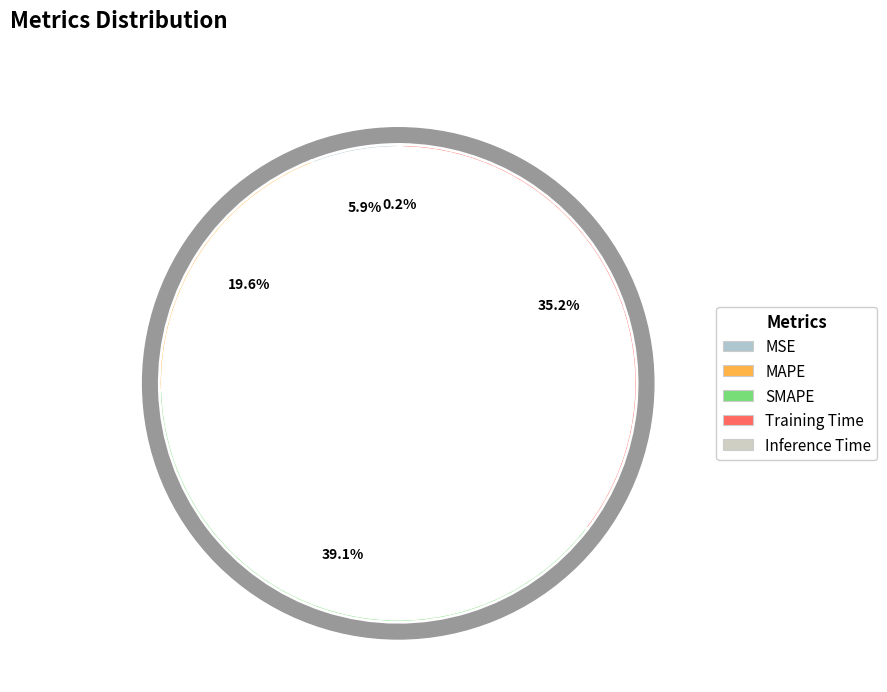

What is the change in value from Training Time to Inference Time?

-1.8